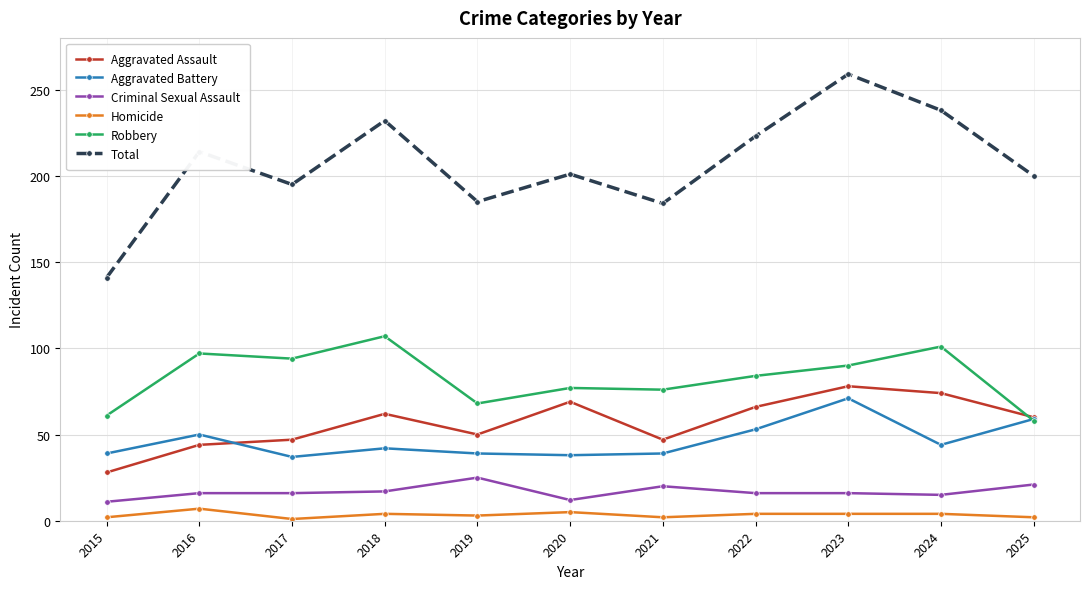

Which series has the largest range (max minus min)?

Total